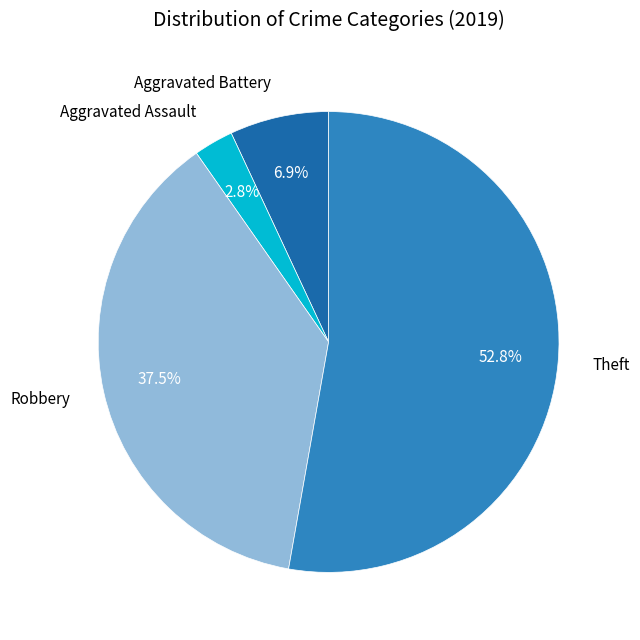

Does any single category account for the majority?

Yes